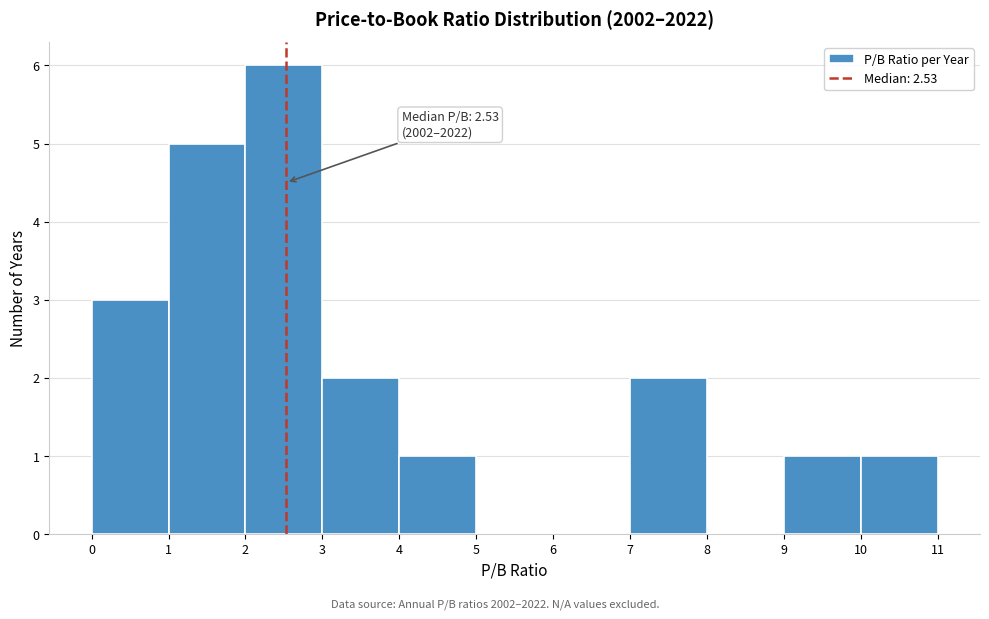

Over which range of the x-axis is the bar tallest?

2 to 3